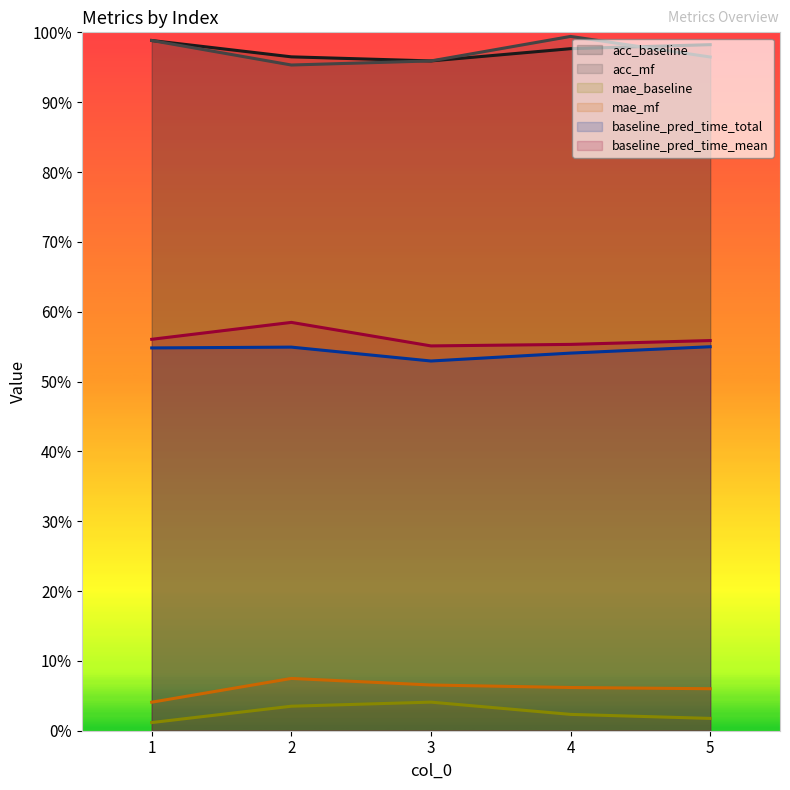

Which label corresponds to the largest value in the chart?

4